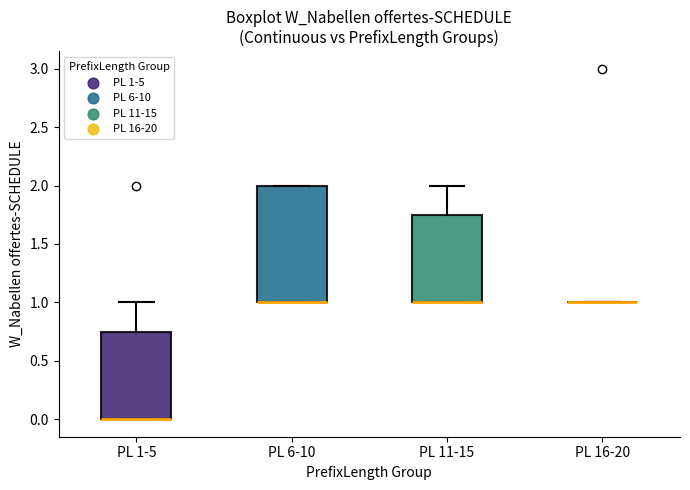

Comparing the boxes themselves (not the whiskers), which one is the tallest?

PL 6-10